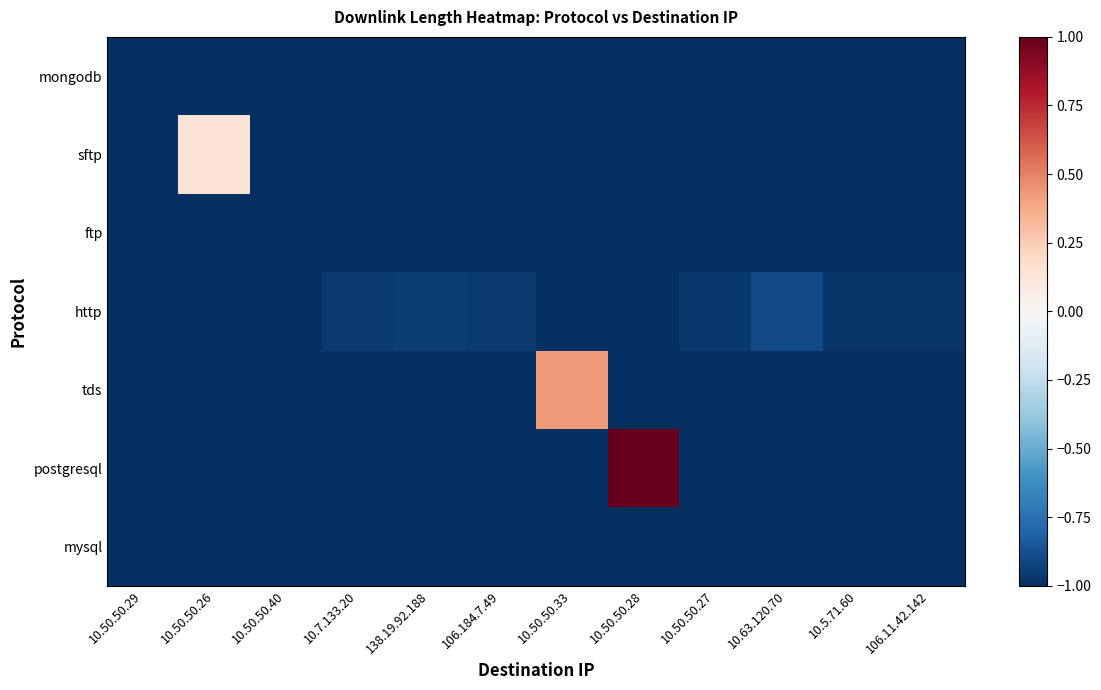

Between 10.50.50.40 and 10.50.50.27, which series saw the biggest shift?

http